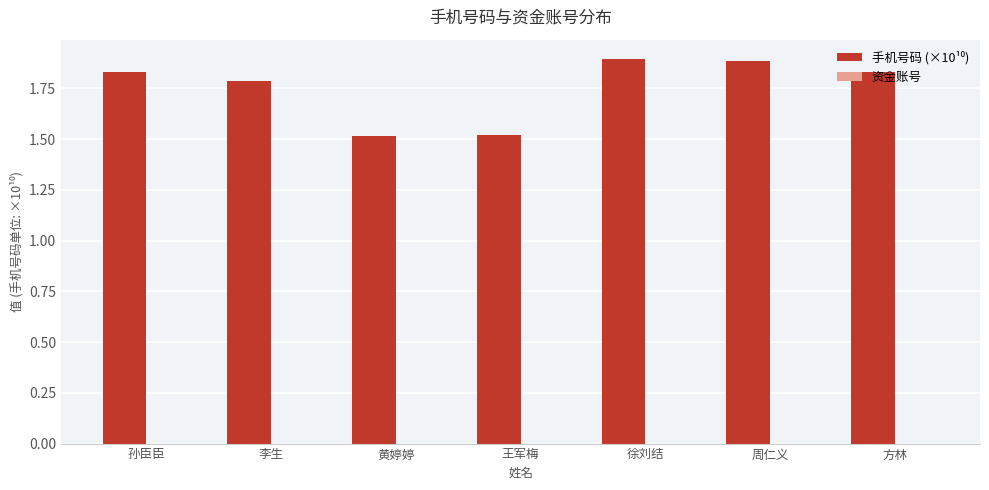

What is the change in value from 孙臣臣 to 周仁义?

+0.1